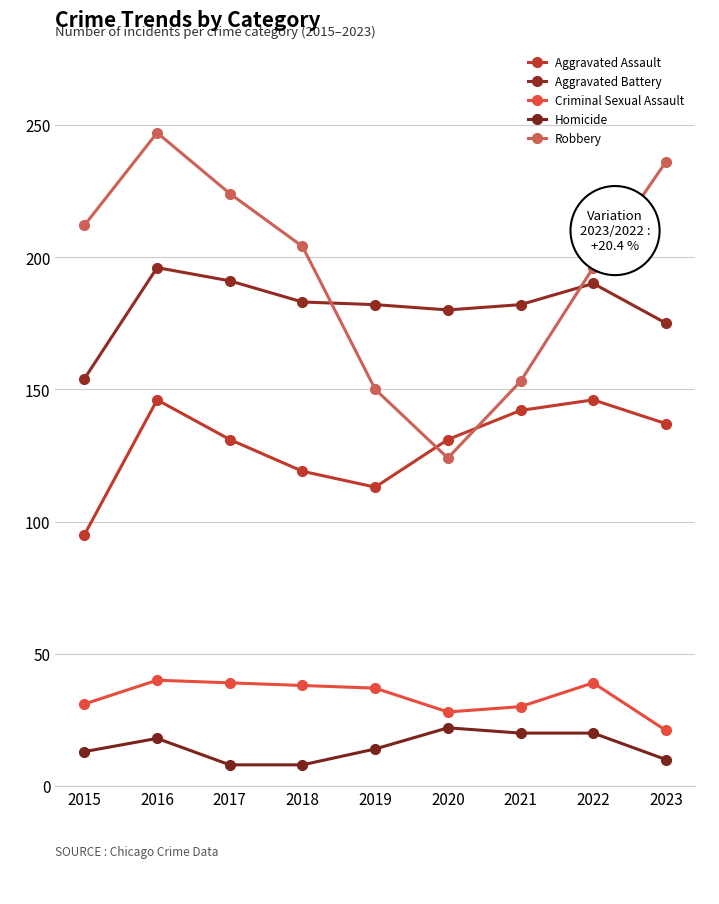

What is the smallest value displayed?

8